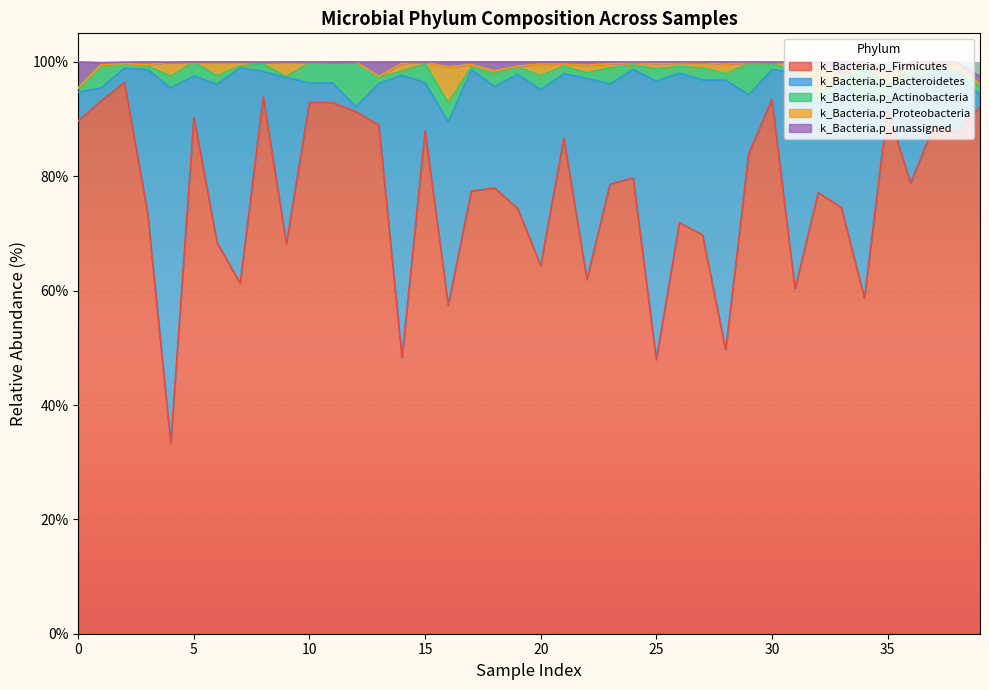

Reading left to right, what are all the values shown in this chart?

k_Bacteria.p_Firmicutes: 89.7	93.2	96.4	73.5	33.3	90.3	68.4	61.3	93.9	68.2	92.9	92.9	91.3	89.0	48.3	88.0	57.5	77.4	78.0	74.4	64.4	86.7	62.0	78.6	79.7	47.9	71.9	69.7	49.6	84.0	93.4	60.3	77.1	74.6	58.7	91.7	78.7	88.8	87.6	92.1
k_Bacteria.p_Bacteroidetes: 5.0	2.3	2.5	25.1	62.1	7.2	27.7	37.7	4.4	29.1	3.4	3.4	0.8	7.3	49.4	8.4	32.0	21.2	17.7	23.4	30.7	11.3	35.1	17.5	19.0	48.7	26.2	27.1	47.2	10.2	5.3	37.8	15.3	21.5	33.4	2.4	18.4	9.0	10.3	2.1
k_Bacteria.p_Actinobacteria: 0.6	3.9	0.7	0.6	2.1	2.4	1.4	0.3	1.3	0.1	3.5	3.6	7.8	1.1	0.7	3.3	3.3	0.5	2.3	1.3	2.5	1.3	1.0	2.8	0.8	2.2	1.2	2.1	1.1	5.4	1.0	0.3	1.8	1.0	7.1	2.0	1.4	1.2	0.5	1.6
k_Bacteria.p_Proteobacteria: 0.2	0.2	0.1	0.3	2.5	0.0	2.4	0.7	0.3	2.6	0.2	0.0	0.0	0.2	1.4	0.3	6.3	0.5	0.5	0.1	2.0	0.4	1.3	0.7	0.4	1.0	0.6	1.0	1.7	0.2	0.3	1.2	5.7	0.4	0.6	1.7	0.7	0.1	1.2	0.4
k_Bacteria.p_unassigned: 4.5	0.3	0.3	0.5	0.0	0.0	0.1	0.0	0.0	0.0	0.0	0.0	0.0	2.5	0.2	0.0	0.9	0.4	1.6	0.7	0.4	0.4	0.6	0.3	0.1	0.3	0.2	0.1	0.4	0.1	0.0	0.3	0.0	2.5	0.2	0.7	0.8	0.9	0.4	1.3